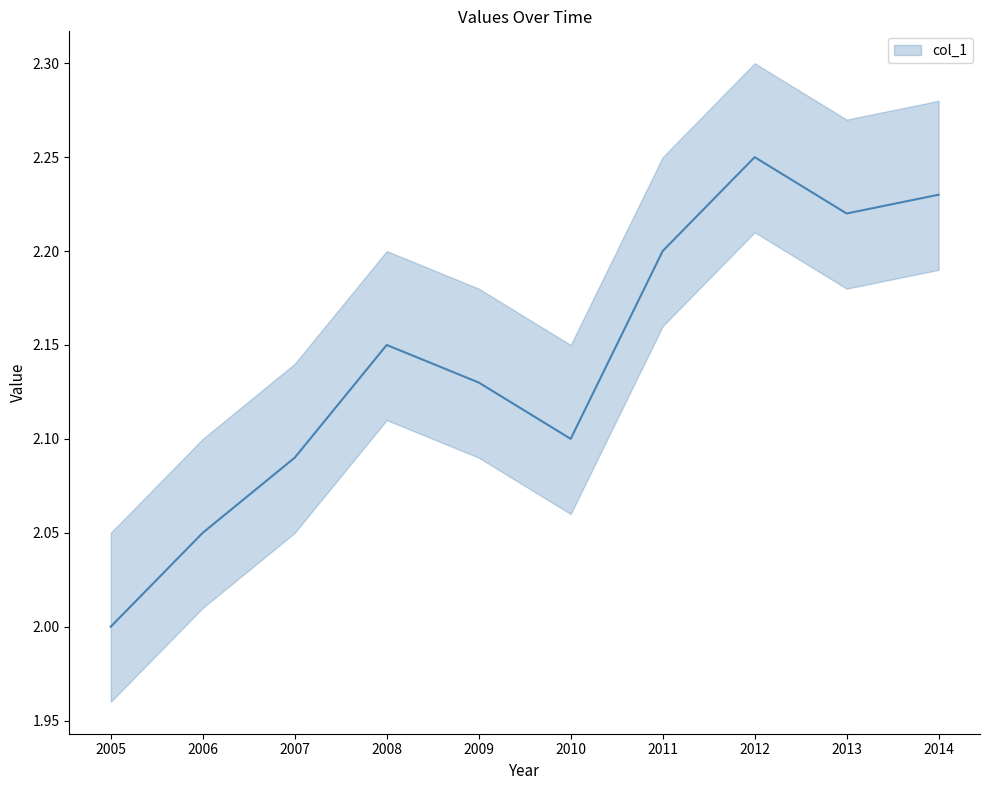

What is the smallest value displayed?

2.0